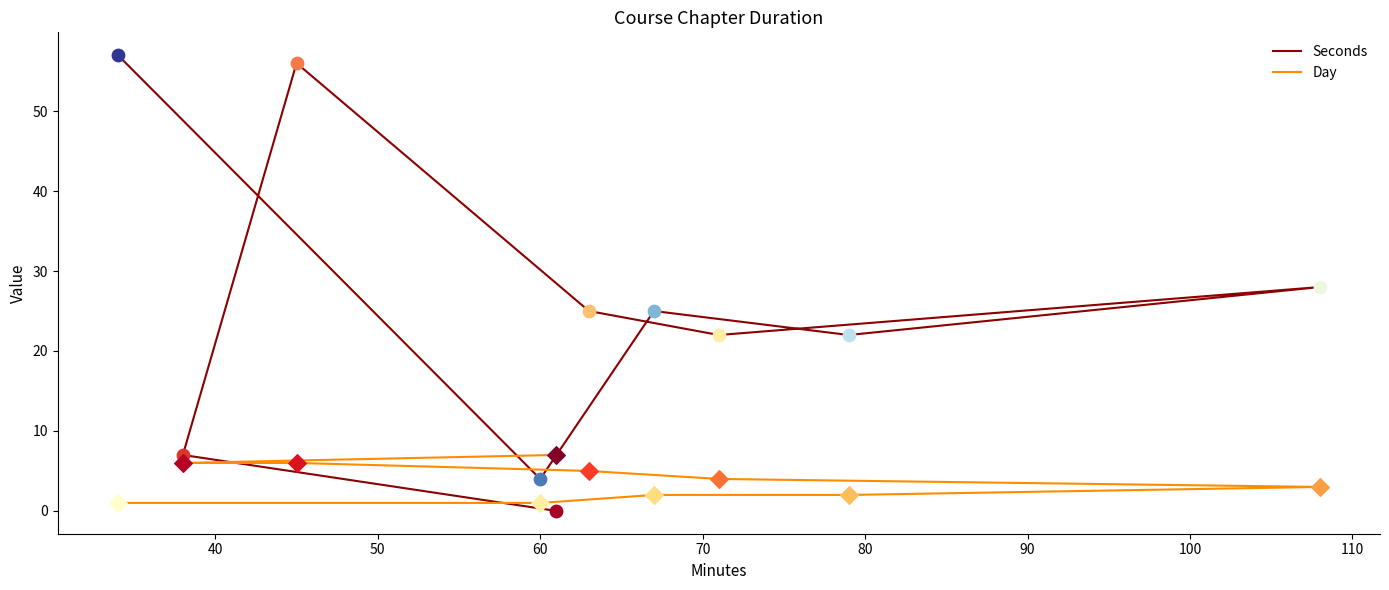

Which series has the largest total across all categories?

Seconds